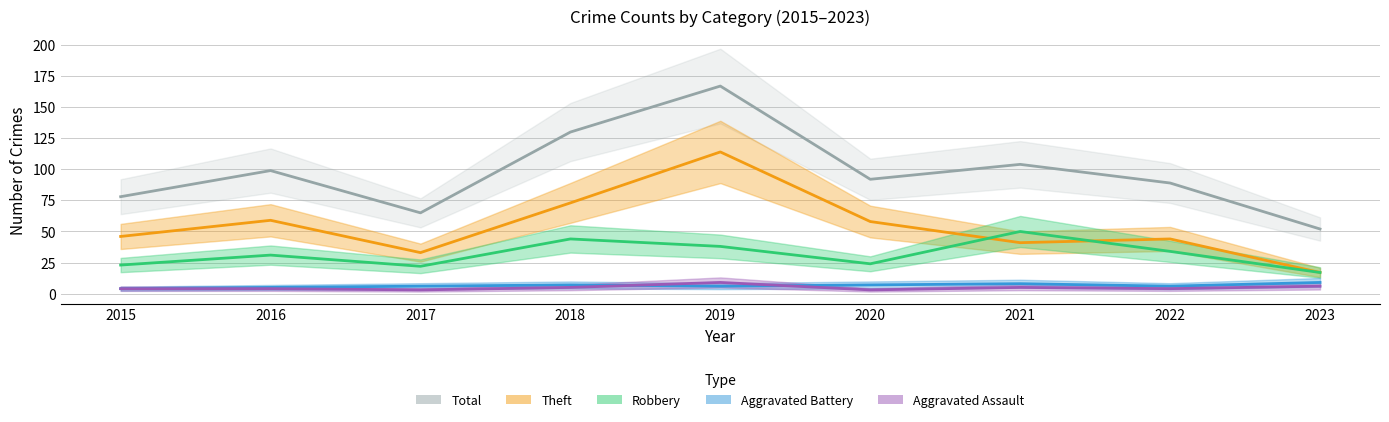

How many lines are shown in the chart?

5